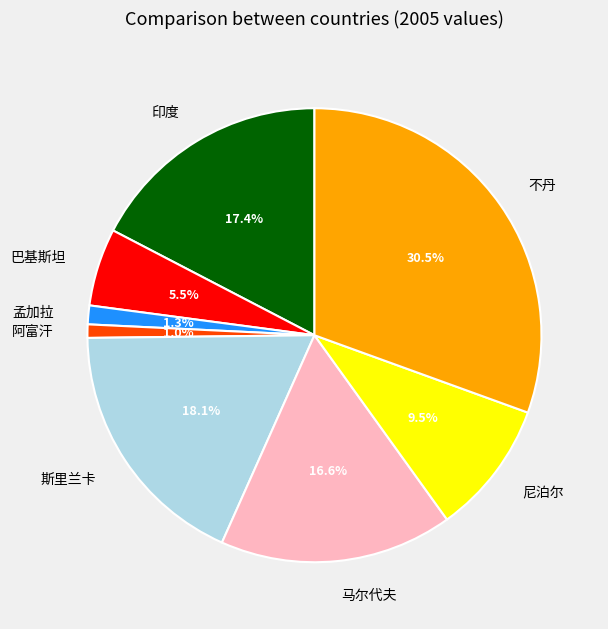

What percentage is NOT represented by 尼泊尔?

90.5%